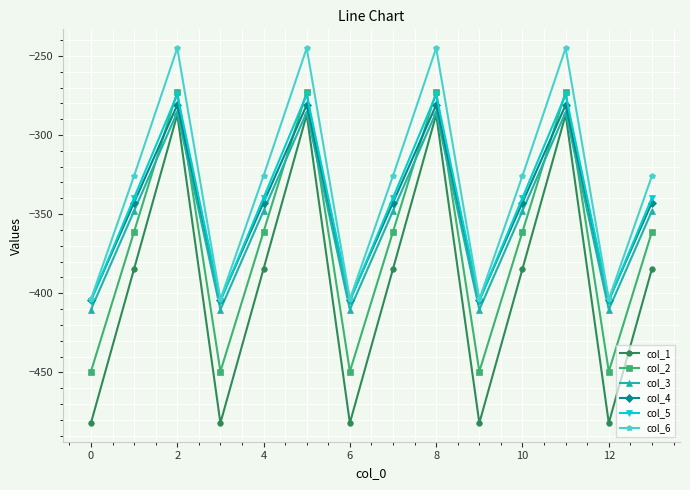

Which series has the largest range (max minus min)?

col_1